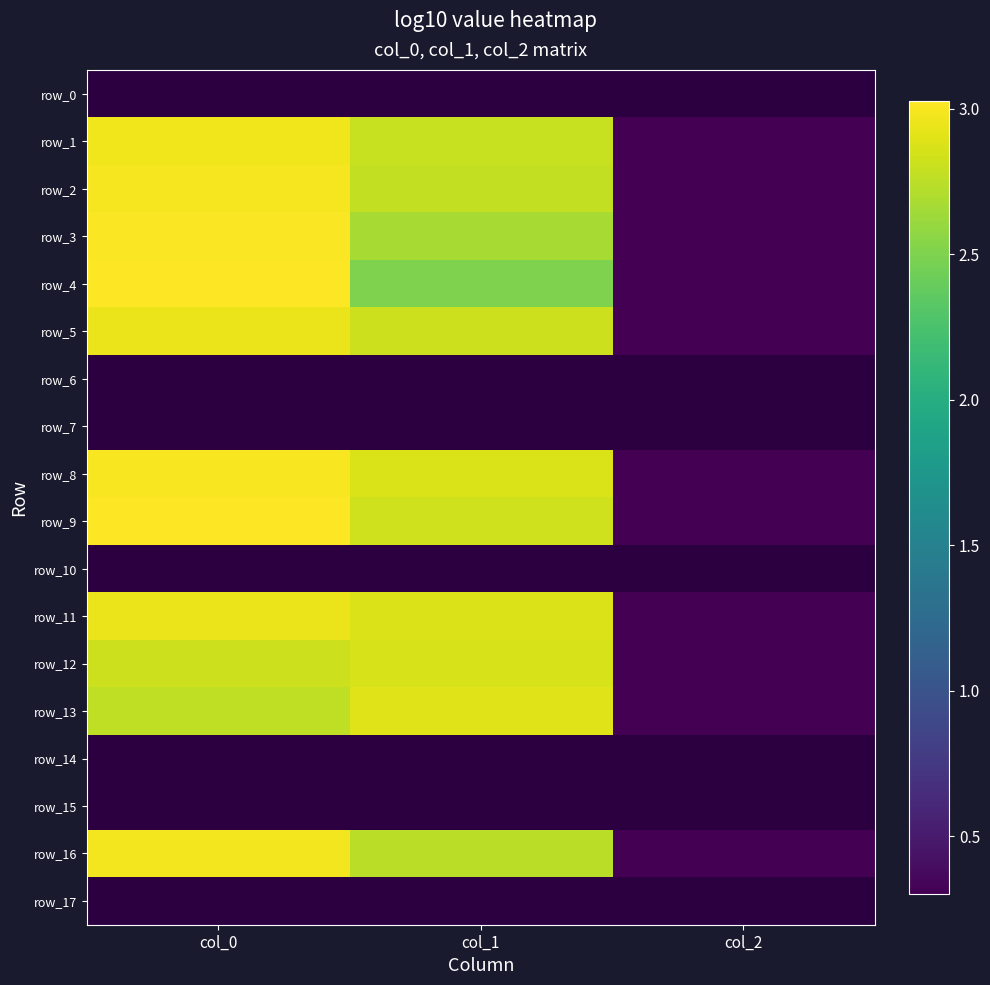

What is the sum of the row_5 values at col_0 and col_2?

3.3